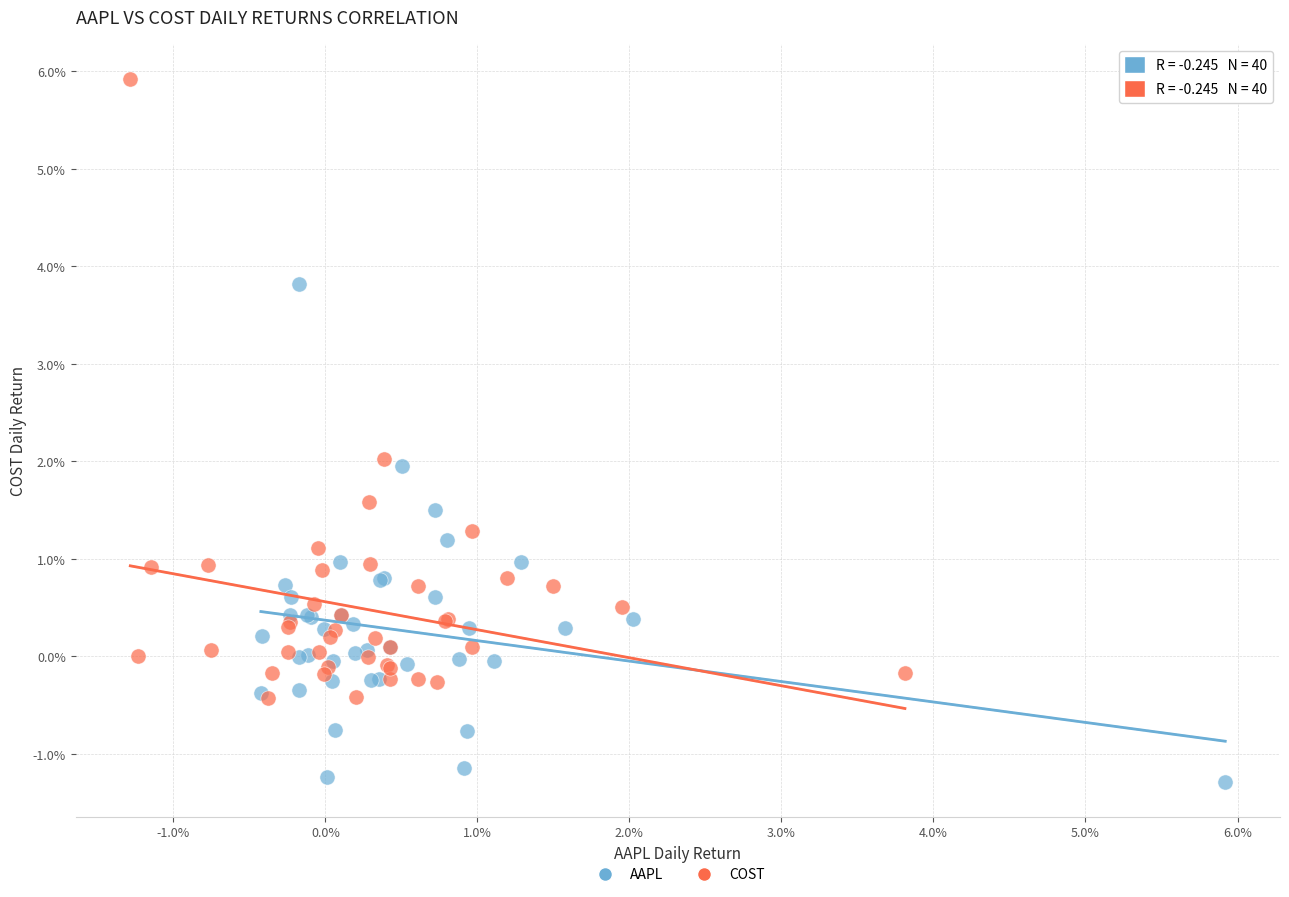

What are all the series names shown in the legend?

AAPL, COST